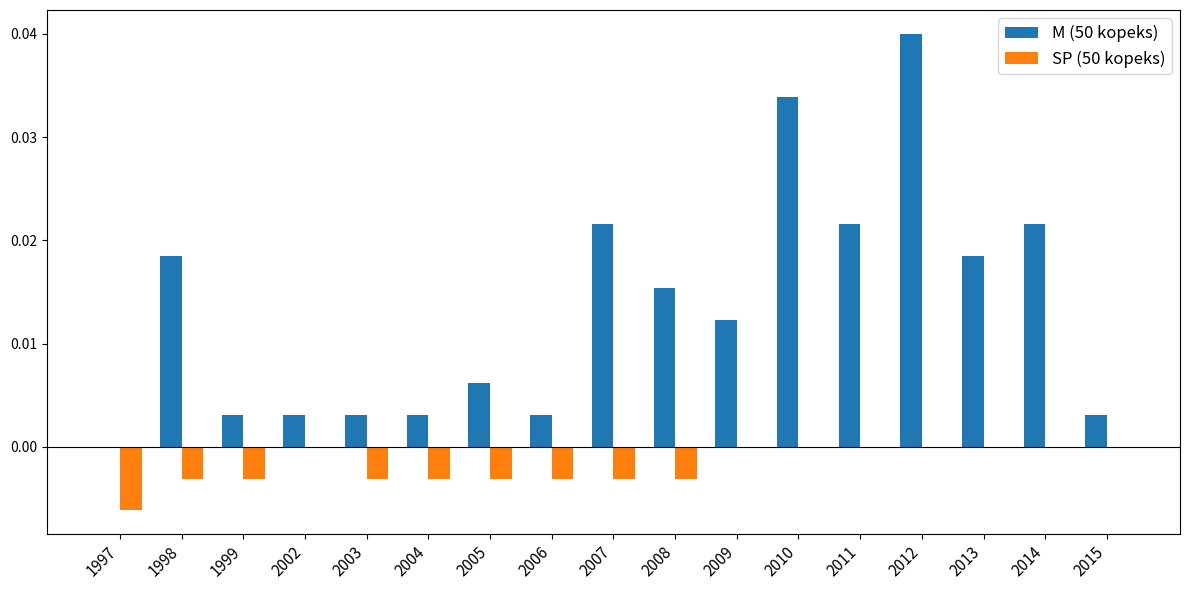

Between 1999 and 2009, which series saw the biggest shift?

M (50 kopeks)